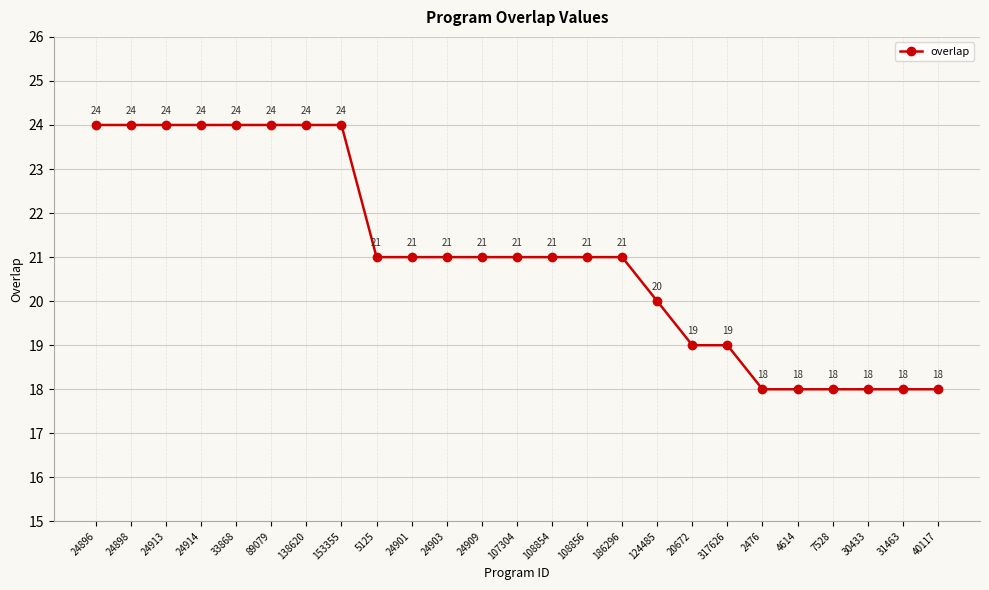

What is the difference between the maximum and second lowest values?

6